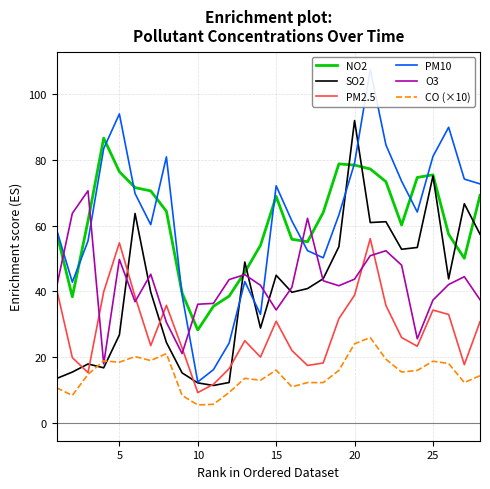

The value of O3 at 10 is 14.7. True or false?

False